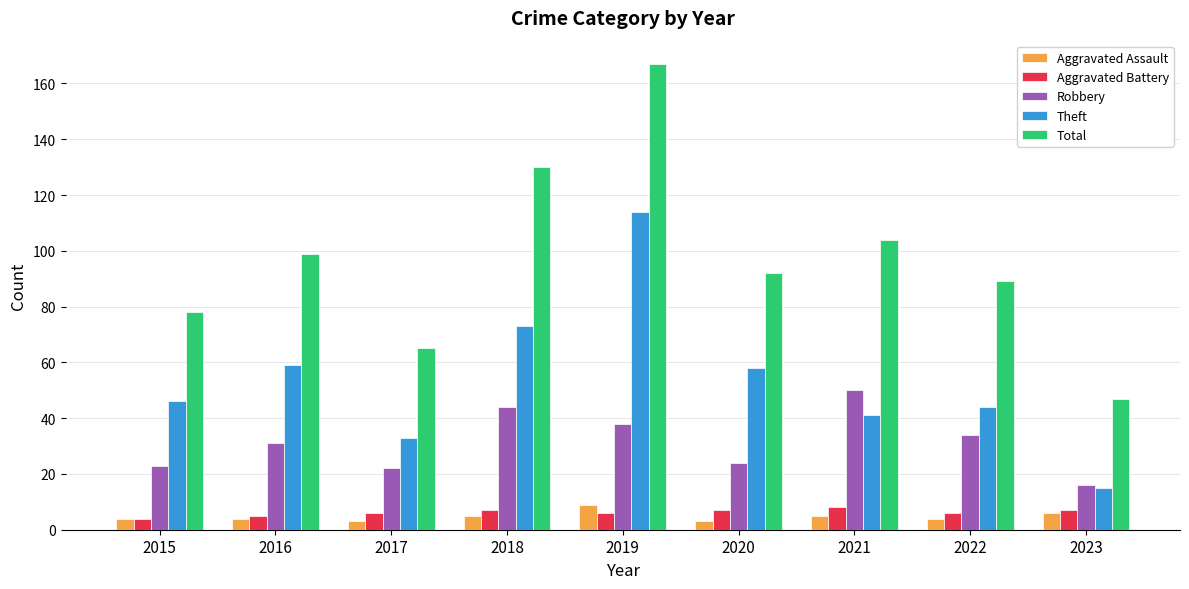

Rank the series at 2020 from lowest to highest value.

Aggravated Assault, Aggravated Battery, Robbery, Theft, Total